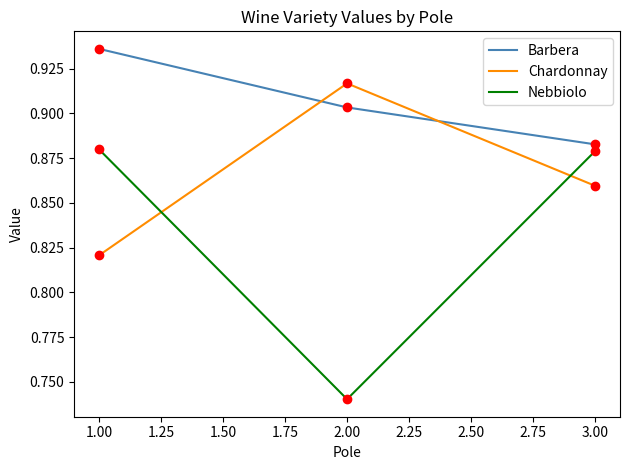

What position from the right is 3.00?

1